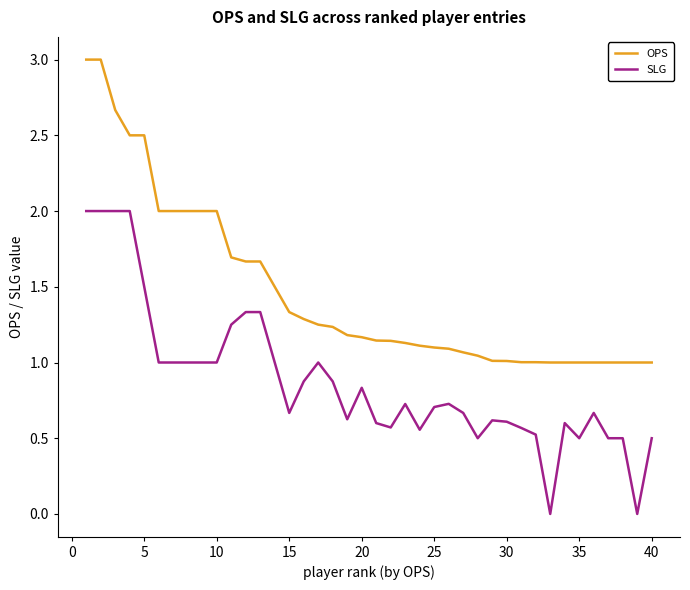

What is the maximum value for SLG?

2.0